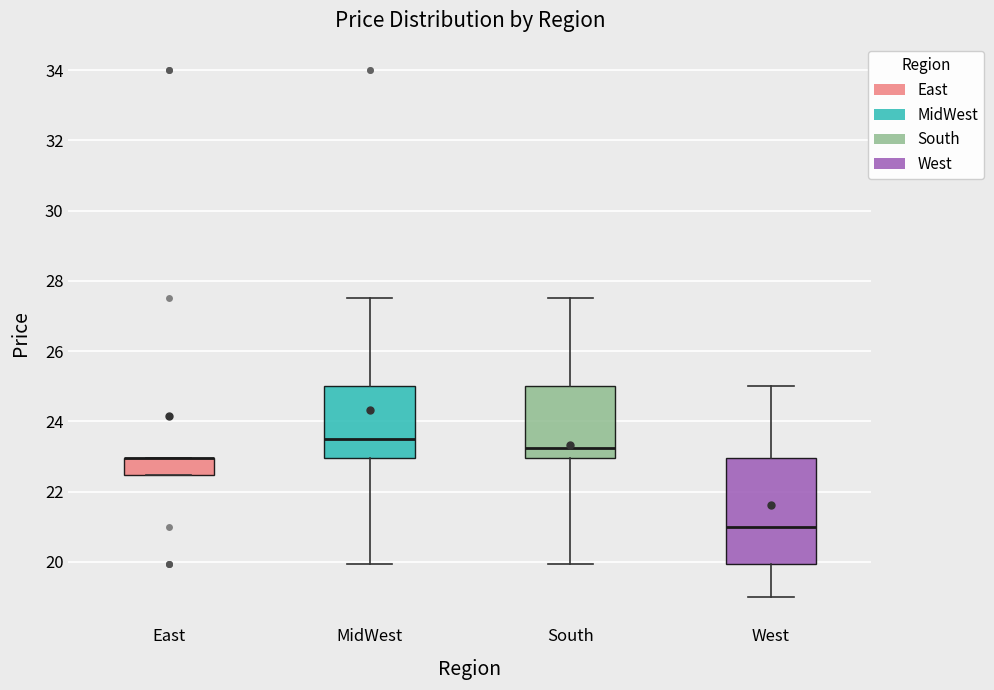

Comparing the boxes themselves (not the whiskers), which one is the tallest?

West